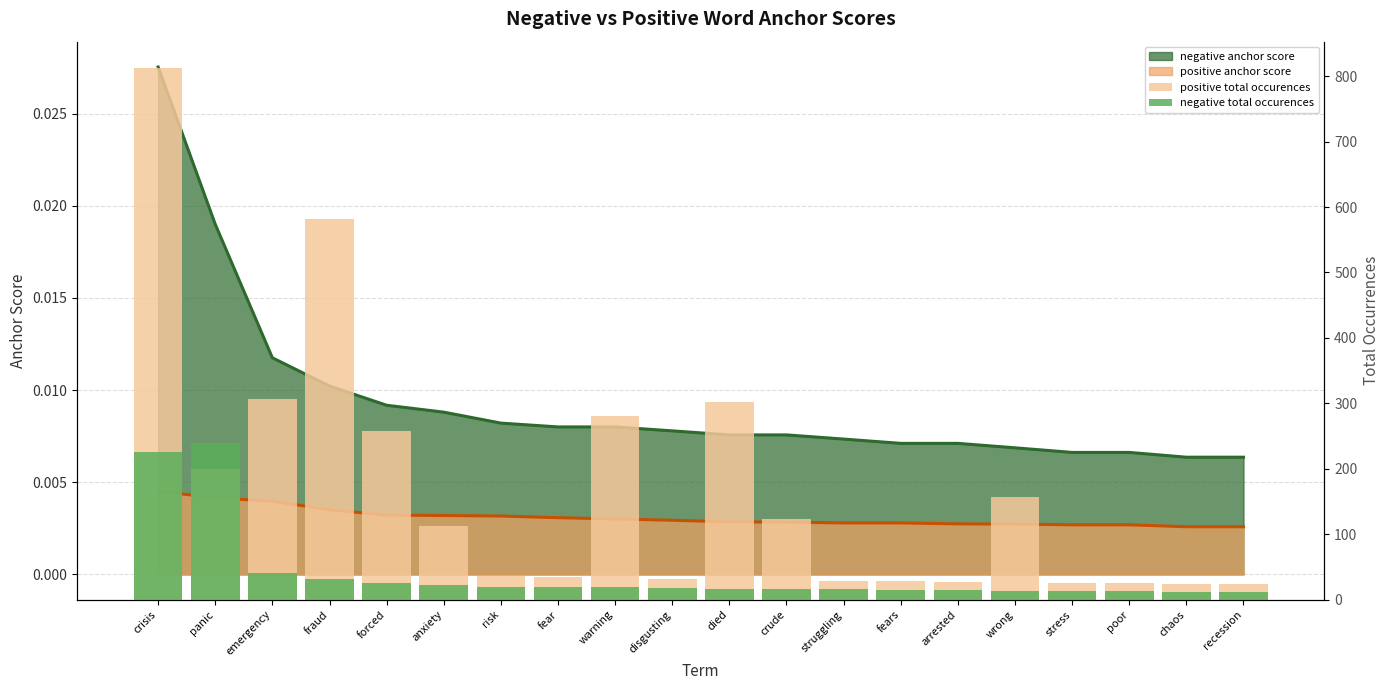

At which category is the sum across all series the highest?

crisis